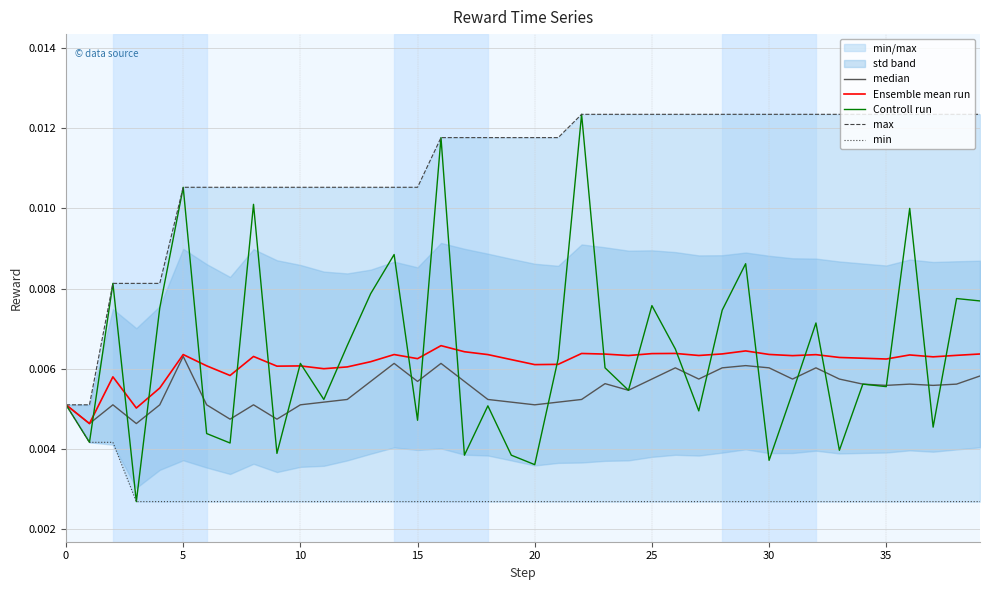

Is it true that Ensemble mean run equals 0.0 at 11?

False